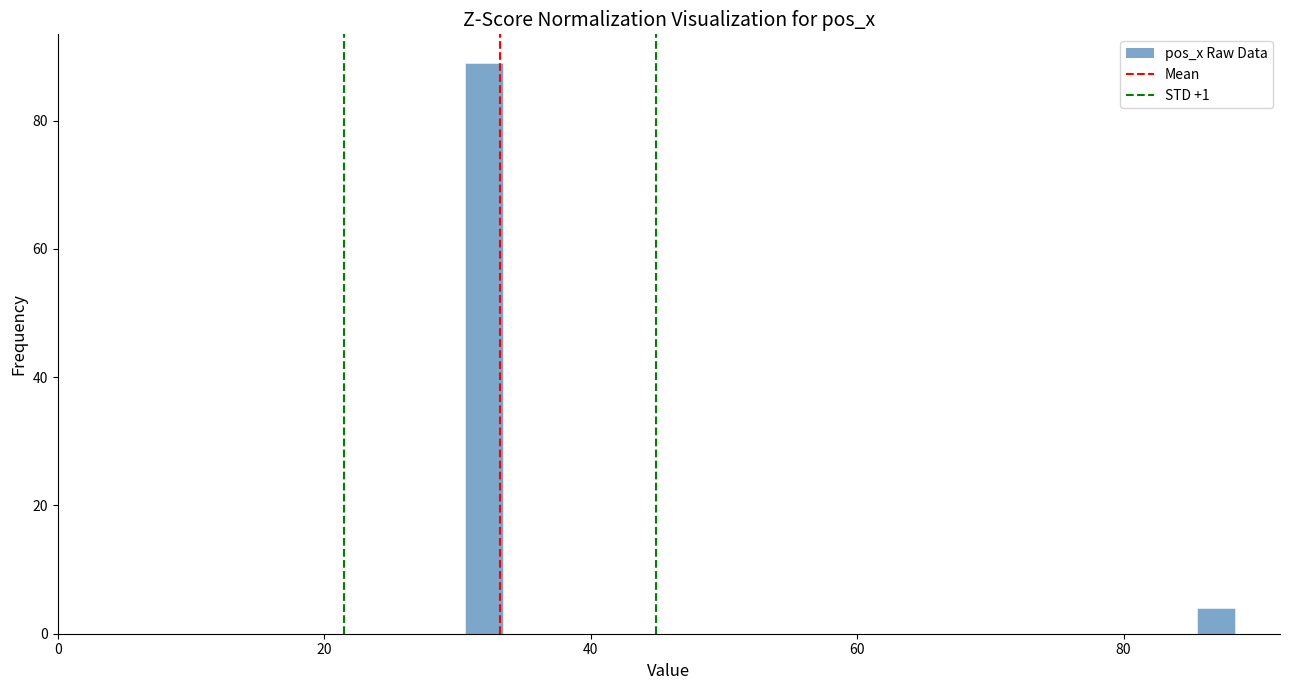

Around what value on the x-axis is the tallest bar? Give the approximate position of its centre, as read against the axis.

32